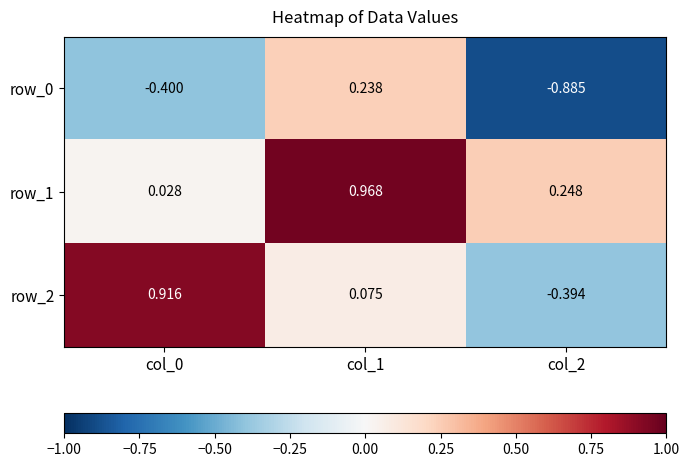

Is the value of row_2 at col_1 greater than the value of row_1 at col_2?

No